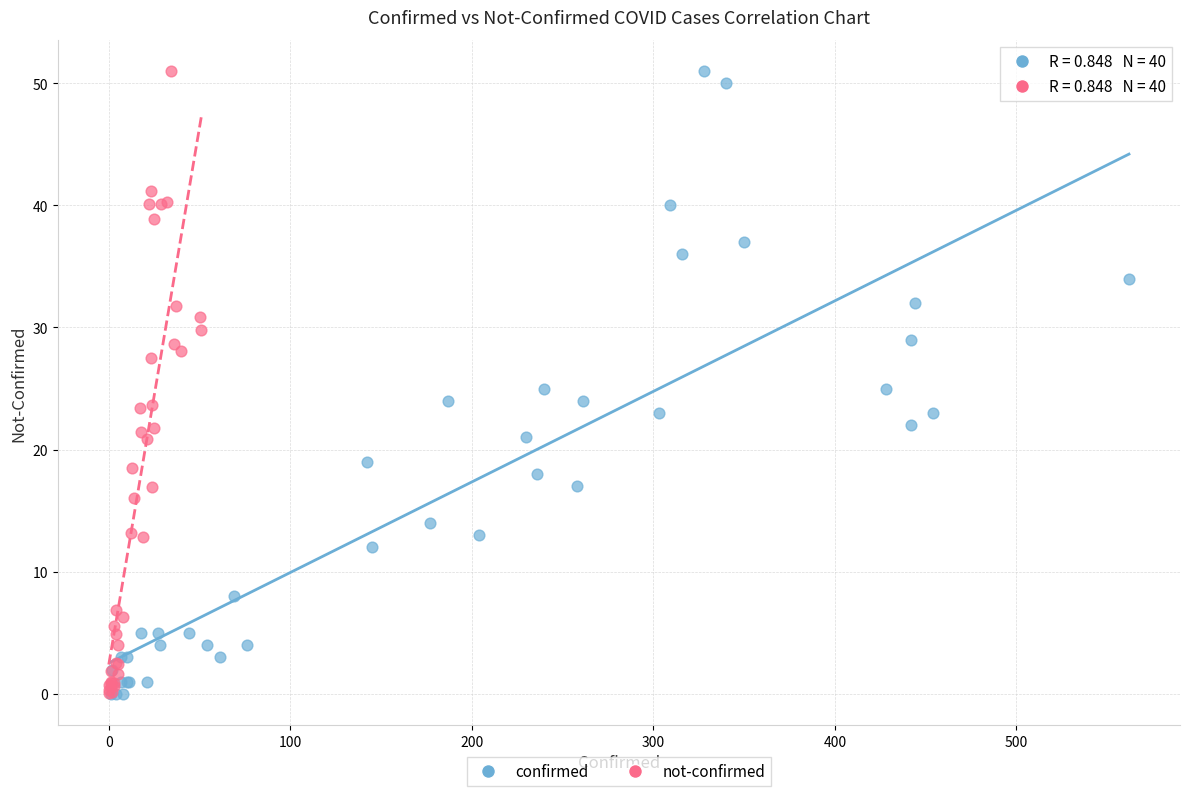

What are all the series names shown in the legend?

confirmed, not-confirmed